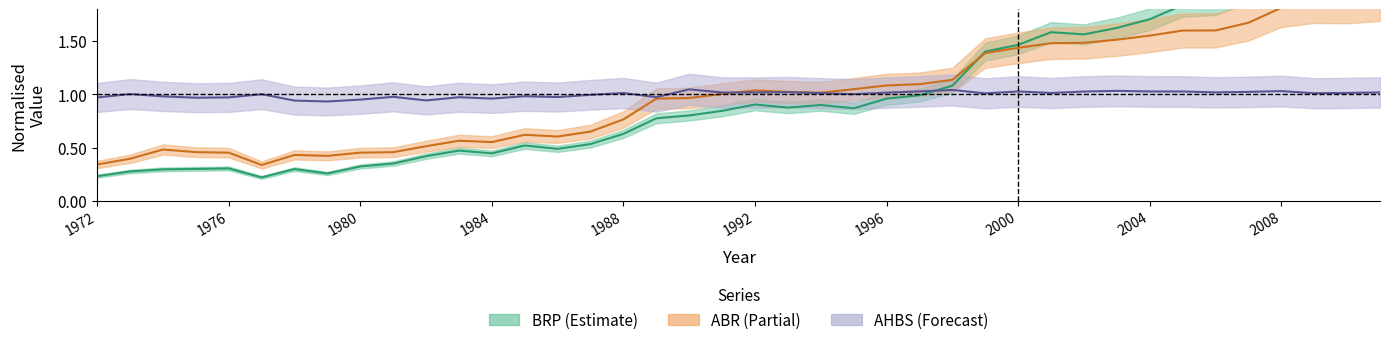

Reading left to right, list all the values displayed in this chart.

BRP: 0.2	0.3	0.3	0.3	0.3	0.2	0.3	0.3	0.3	0.3	0.4	0.5	0.4	0.5	0.5	0.5	0.6	0.8	0.8	0.8	0.9	0.9	0.9	0.9	1.0	1.0	1.1	1.4	1.5	1.6	1.6	1.6	1.7	1.8	1.9	2.0	2.4	2.4	2.4	2.5
ABR: 0.3	0.4	0.5	0.5	0.5	0.3	0.4	0.4	0.5	0.5	0.5	0.6	0.6	0.6	0.6	0.7	0.8	1.0	1.0	1.0	1.0	1.0	1.0	1.0	1.1	1.1	1.1	1.4	1.4	1.5	1.5	1.5	1.6	1.6	1.6	1.7	1.8	1.9	1.9	1.9
AHBS: 1.0	1.0	1.0	1.0	1.0	1.0	0.9	0.9	1.0	1.0	0.9	1.0	1.0	1.0	1.0	1.0	1.0	1.0	1.0	1.0	1.0	1.0	1.0	1.0	1.0	1.0	1.0	1.0	1.0	1.0	1.0	1.0	1.0	1.0	1.0	1.0	1.0	1.0	1.0	1.0